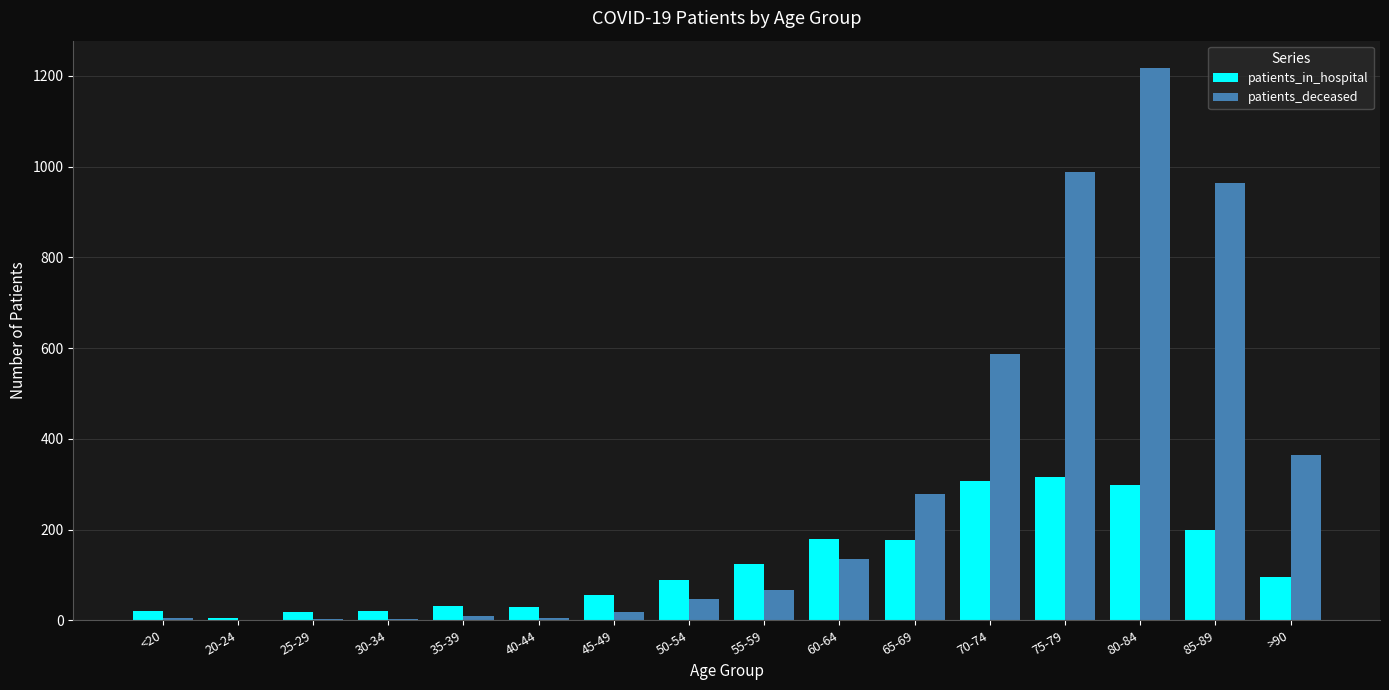

What is the maximum value for patients_deceased?

1217